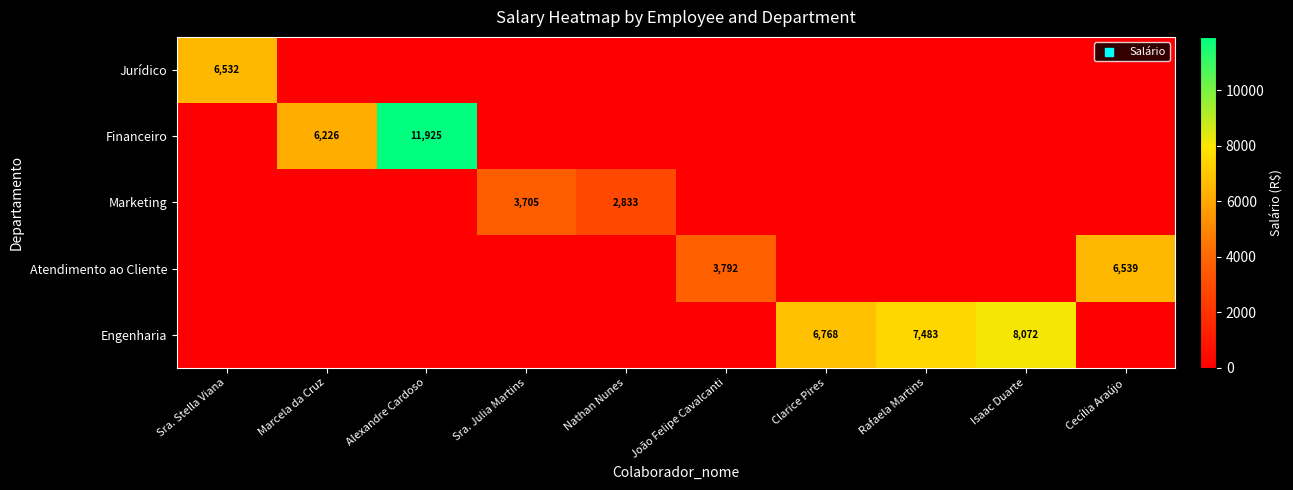

What is the maximum value shown in the chart?

11925.3